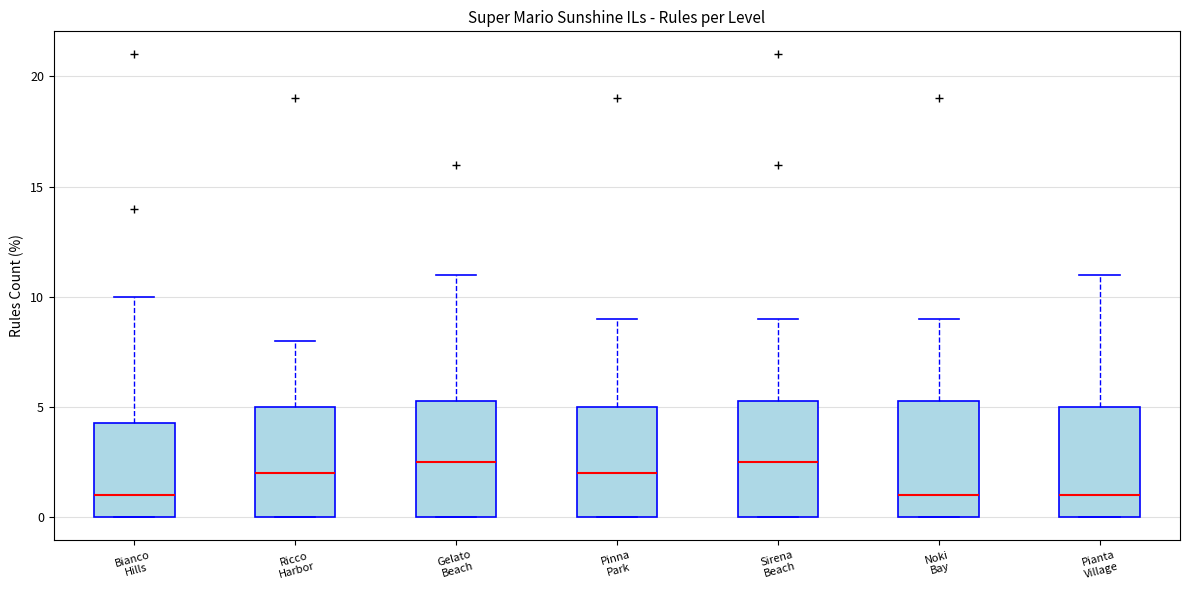

Reading left to right, read every box against the y-axis: the position of its median line, the range the box covers, and the ends of its whiskers. The values are not printed on the chart, so give them approximately, as read against the axis.

Bianco Hills: median 1.0, box 0.0 to 4.5, whiskers 0.0 to 10.0
Ricco Harbor: median 2.0, box 0.0 to 5.0, whiskers 0.0 to 8.0
Gelato Beach: median 2.5, box 0.0 to 5.5, whiskers 0.0 to 11.0
Pinna Park: median 2.0, box 0.0 to 5.0, whiskers 0.0 to 9.0
Sirena Beach: median 2.5, box 0.0 to 5.5, whiskers 0.0 to 9.0
Noki Bay: median 1.0, box 0.0 to 5.5, whiskers 0.0 to 9.0
Pianta Village: median 1.0, box 0.0 to 5.0, whiskers 0.0 to 11.0